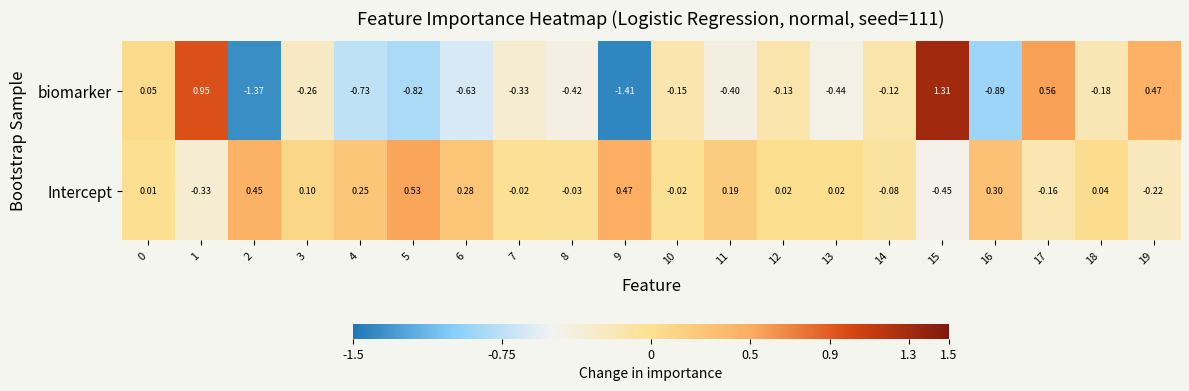

List the series in order of their overall mean, lowest first.

biomarker, Intercept